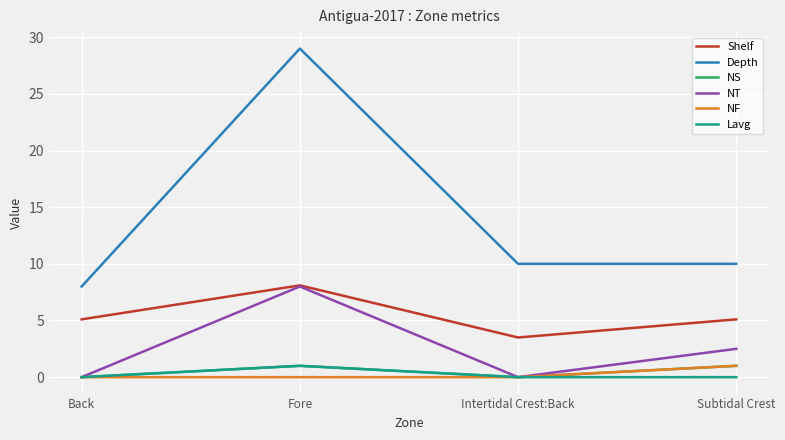

What is the highest value of the Lavg series?

1.0